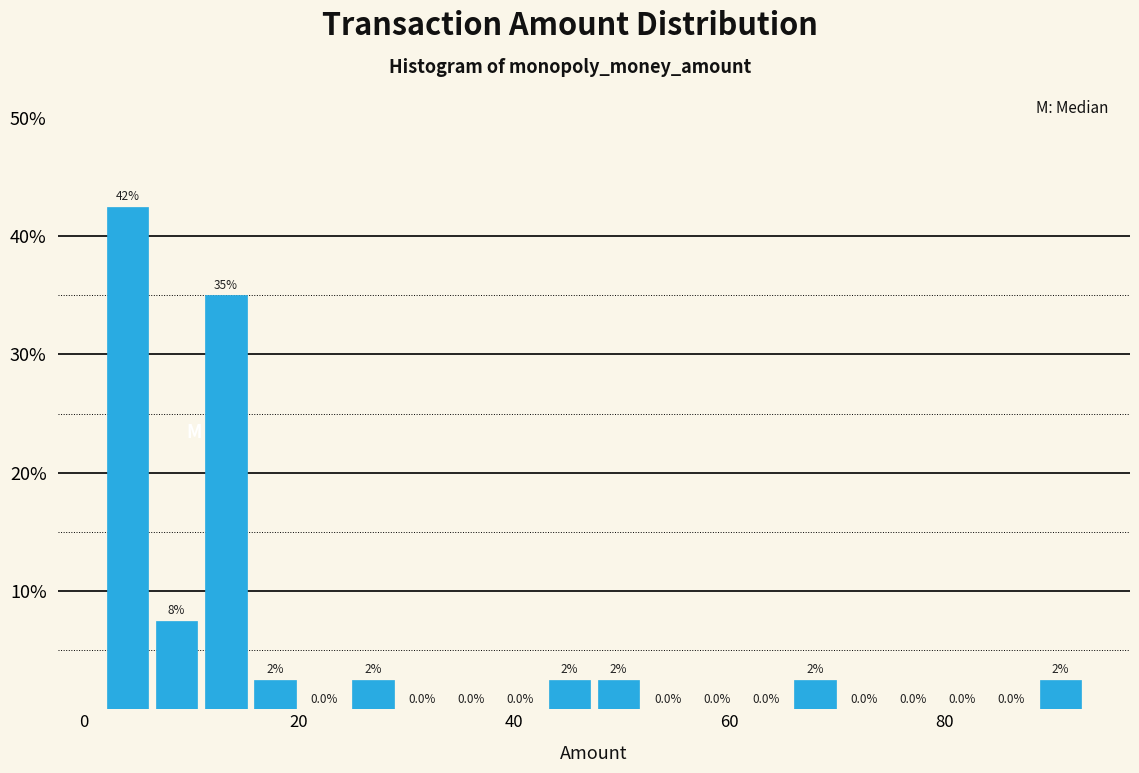

Read against the x-axis, roughly where is the centre of the tallest bar?

4